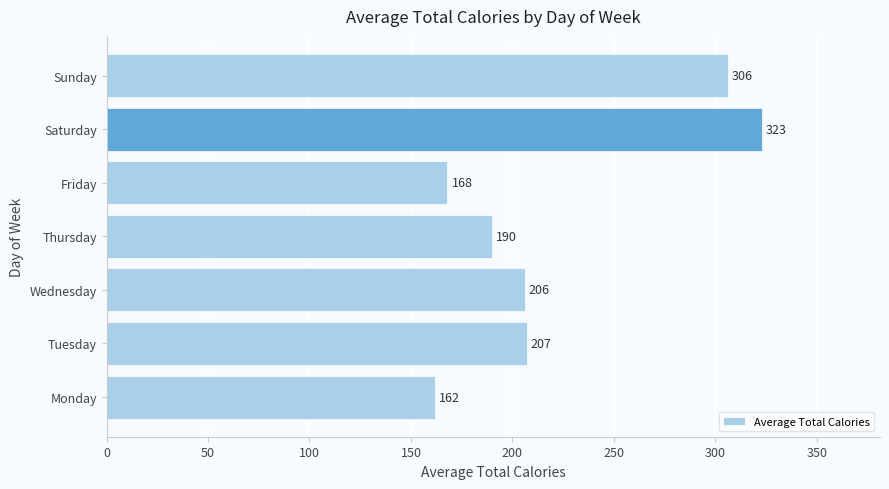

Which category has the highest value across all series?

Saturday